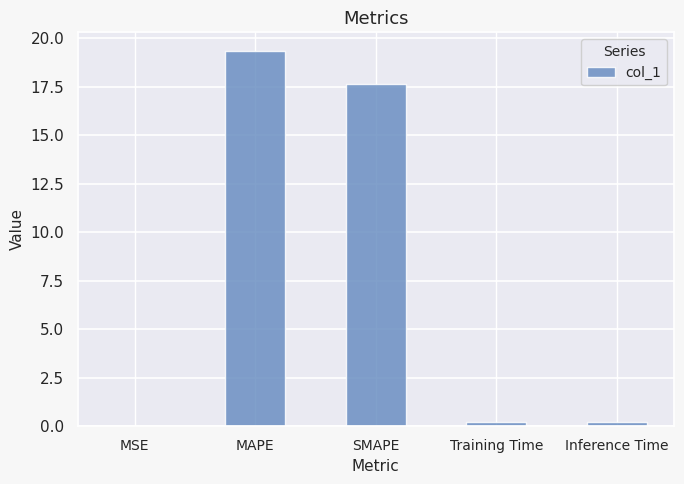

What value does the data have at SMAPE?

17.6